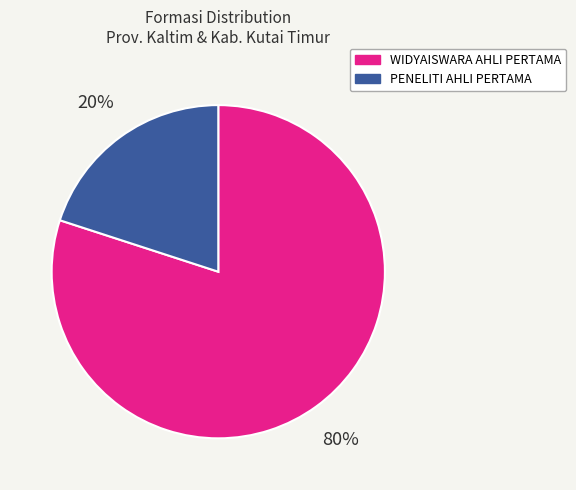

Does PENELITI AHLI PERTAMA account for over 50% of the chart?

No